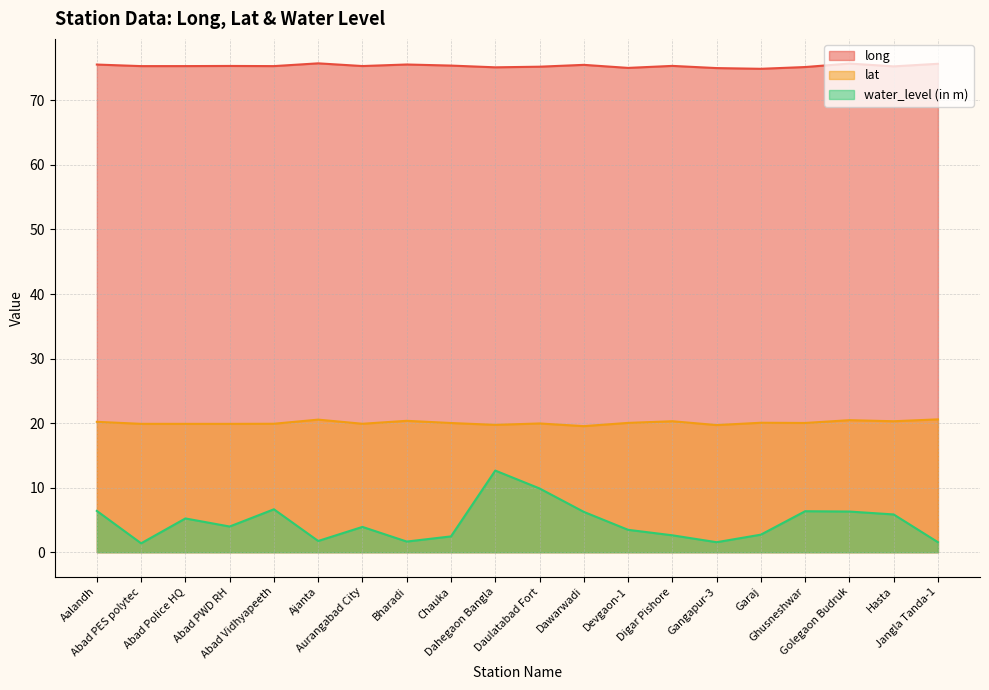

At which label does lat first exceed 20?

Aalandh